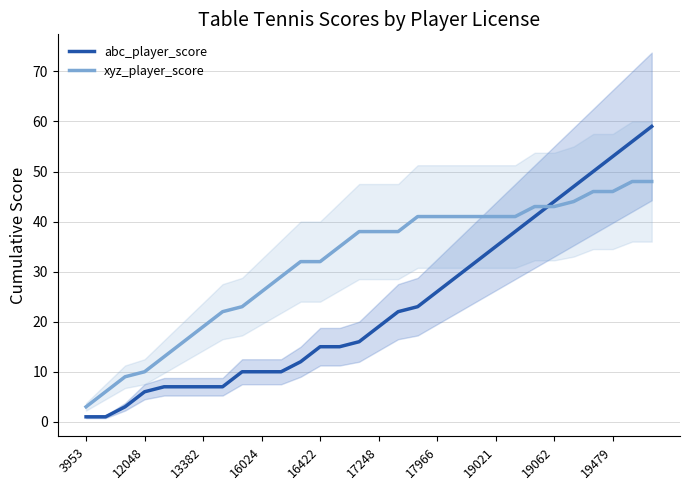

How many times do xyz_player_score and abc_player_score cross each other?

1